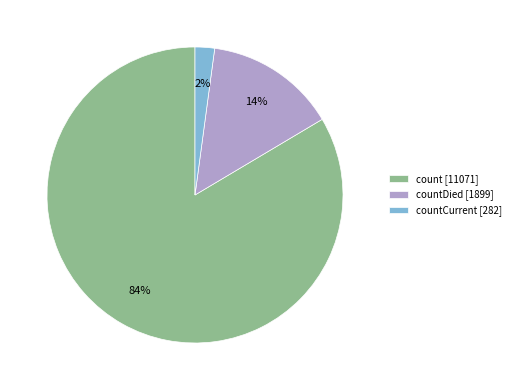

Combined, do countCurrent [282] and count [11071] account for over 50%?

Yes